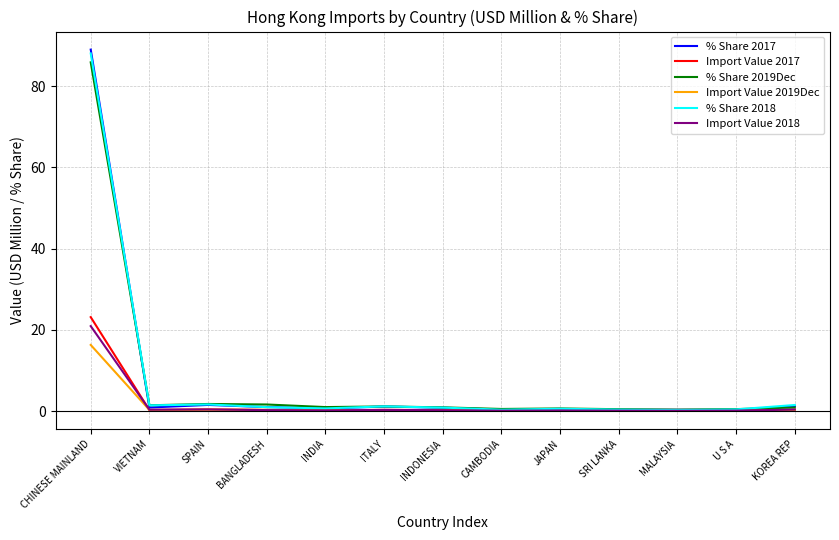

What is the maximum value for % Share 2019Dec?

85.8